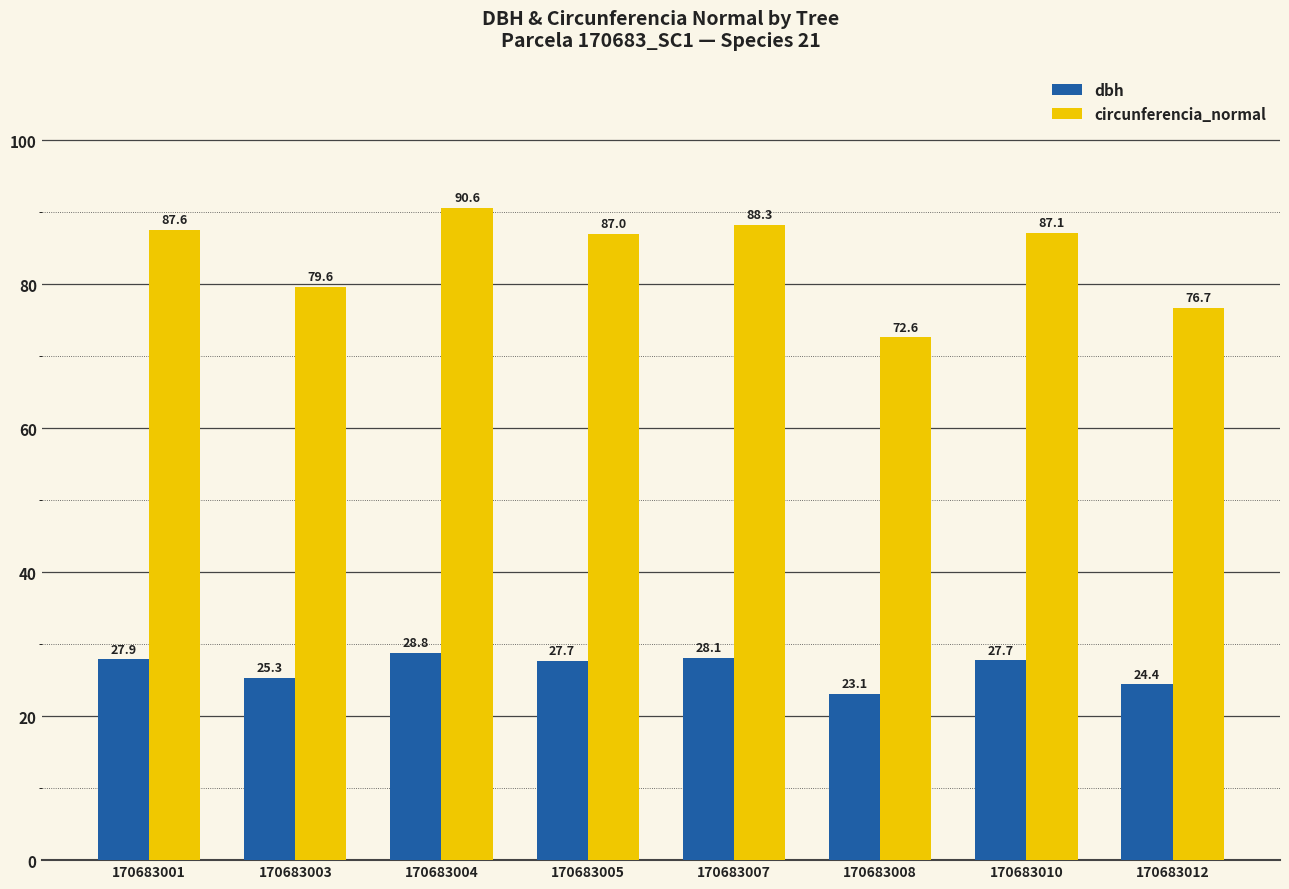

Reading left to right, extract all data points from this chart.

dbh: 27.9	25.3	28.8	27.7	28.1	23.1	27.7	24.4
circunferencia_normal: 87.6	79.6	90.6	87.0	88.3	72.6	87.1	76.7